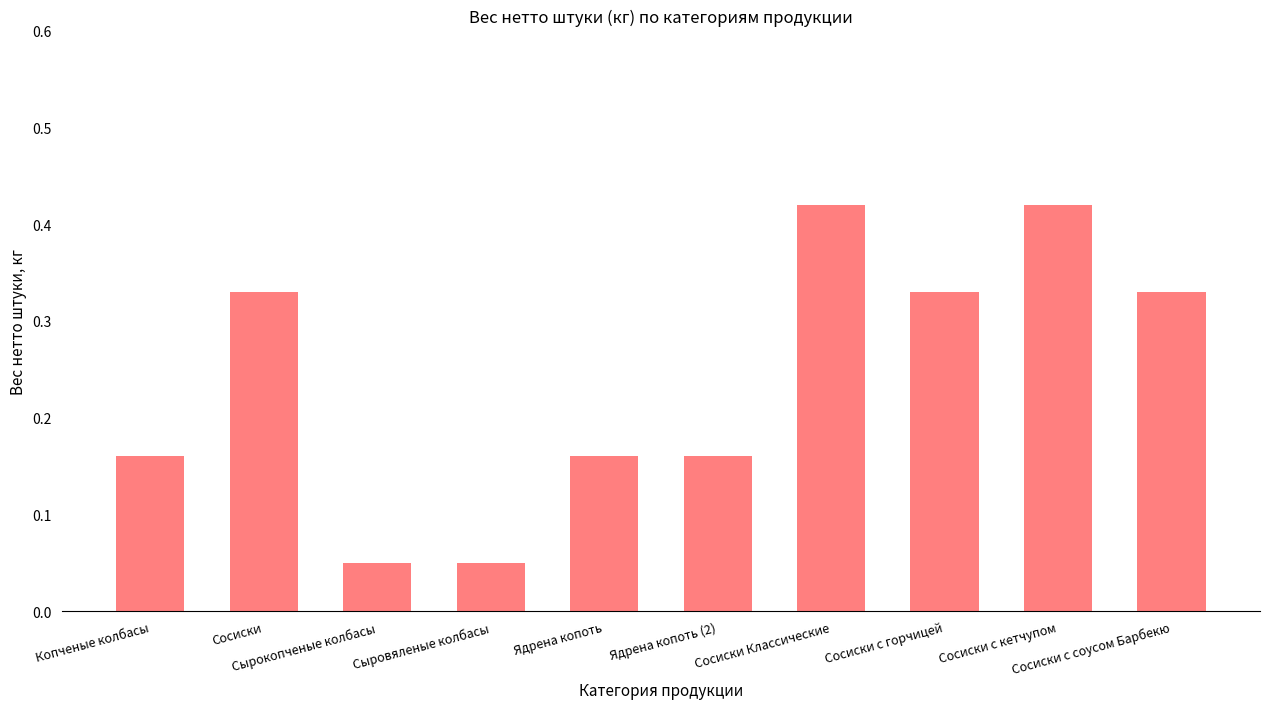

Count the values in the range 0 to 1.

10